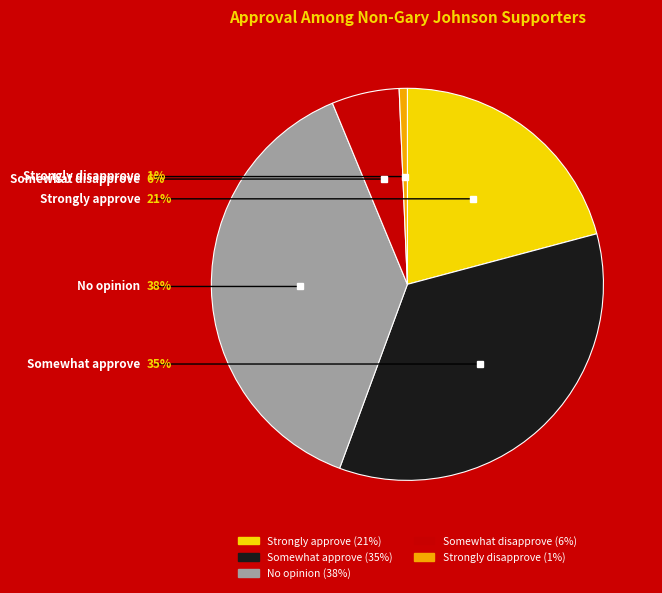

Is it true that Somewhat disapprove is 6% of the pie?

True